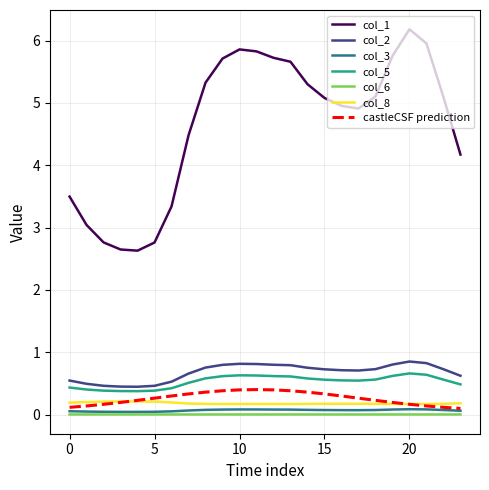

Which series has the largest total across all categories?

col_1